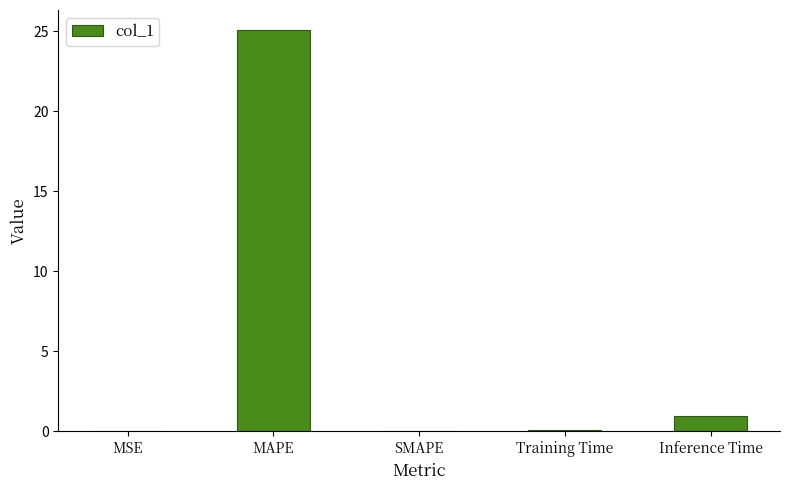

What is the greatest value displayed?

25.1